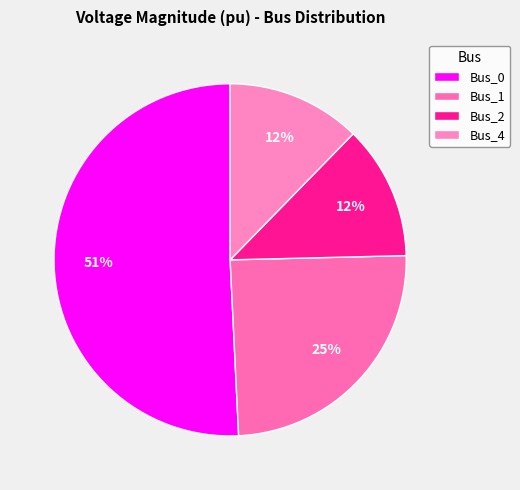

Rank the categories by value from lowest to highest.

Bus_2, Bus_4, Bus_1, Bus_0